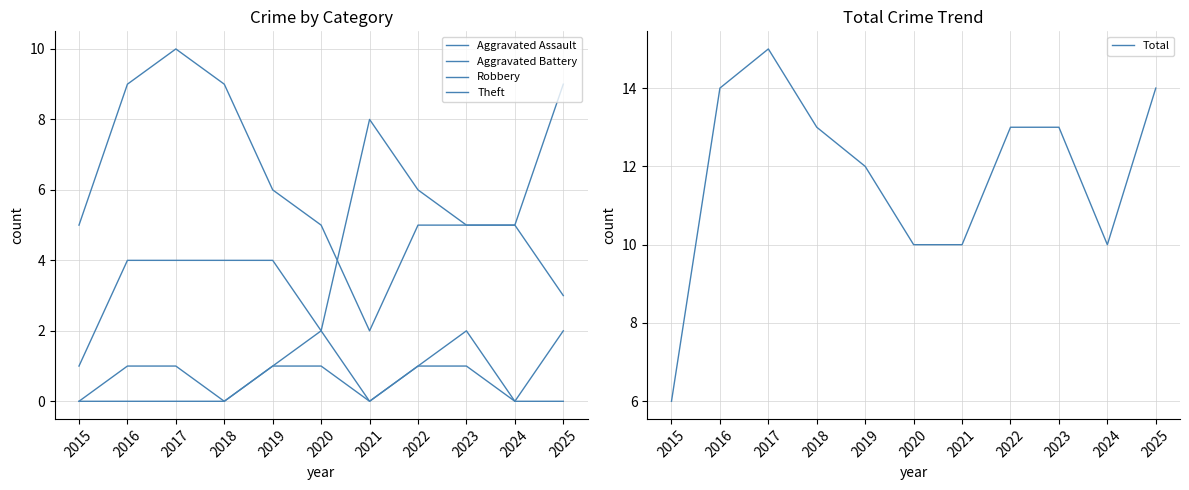

The Aggravated Battery series shows 3 at 2023. True or false?

False